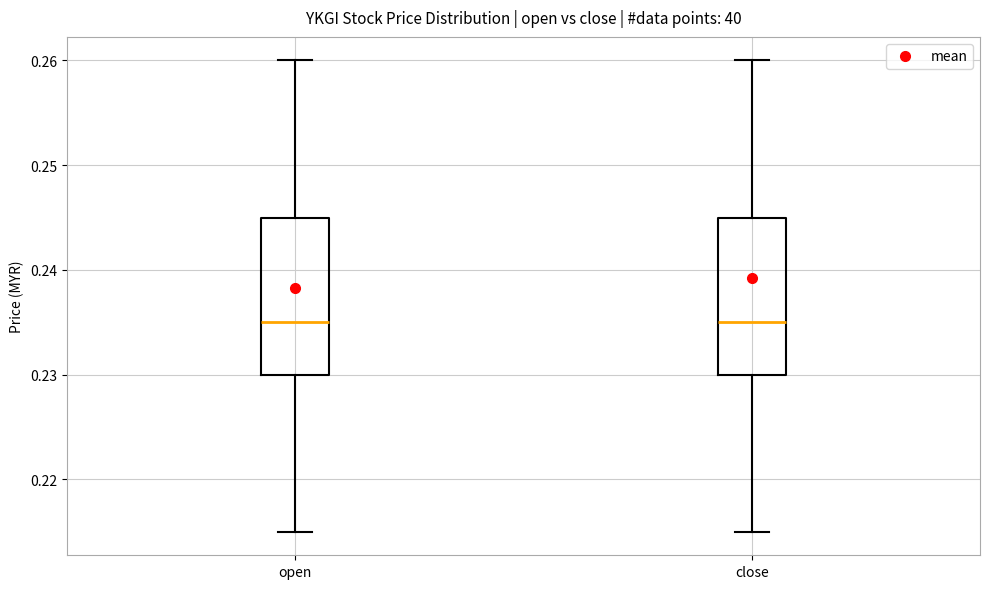

Reading left to right, transcribe this box plot: for each box, give where its median line is, the range the box spans, and where its two whiskers end, as read against the y-axis. The values are not printed on the chart, so give them approximately, as read against the axis.

open: median 0.235, box 0.230 to 0.245, whiskers 0.215 to 0.260
close: median 0.235, box 0.230 to 0.245, whiskers 0.215 to 0.260